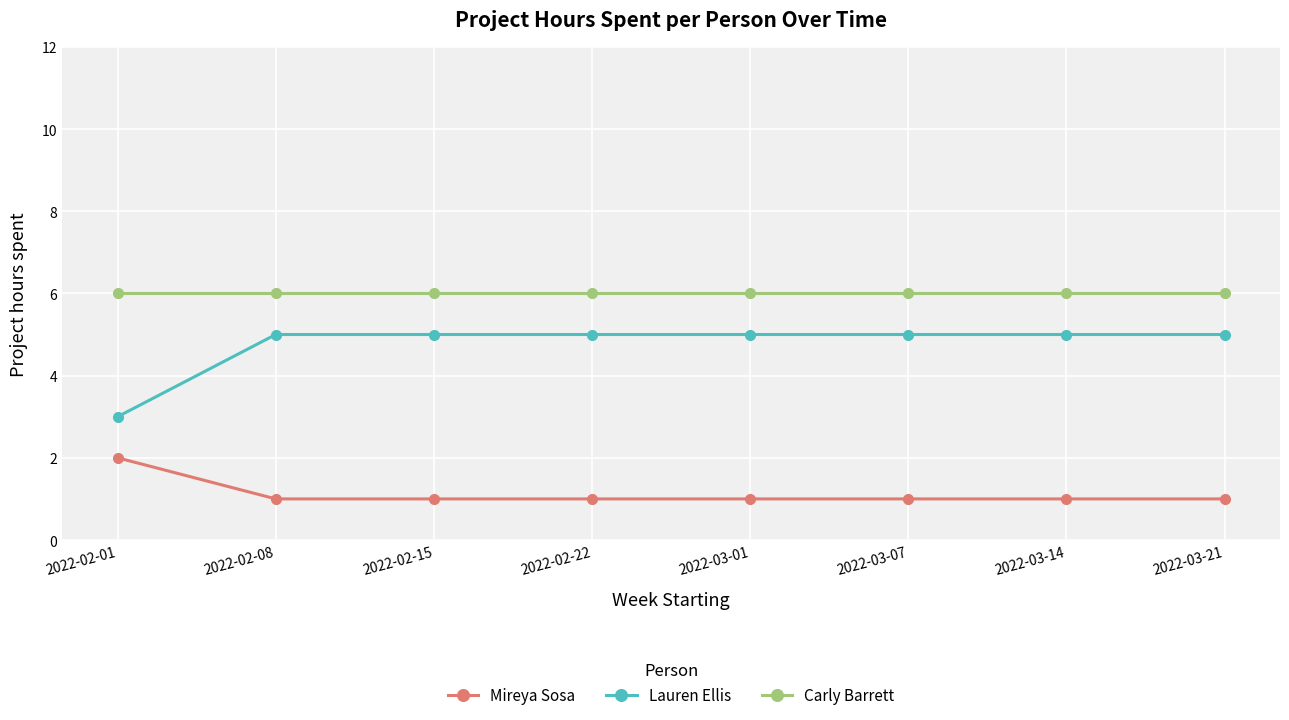

What is the label of the 2nd point from the left?

2022-02-08